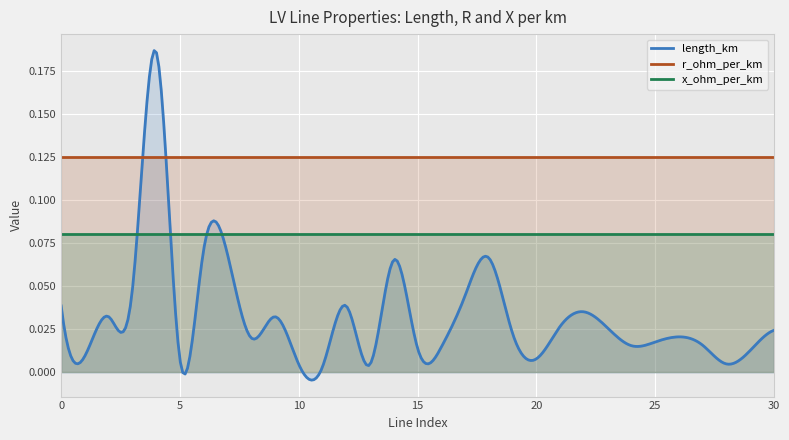

Which series has the largest total across all categories?

r_ohm_per_km